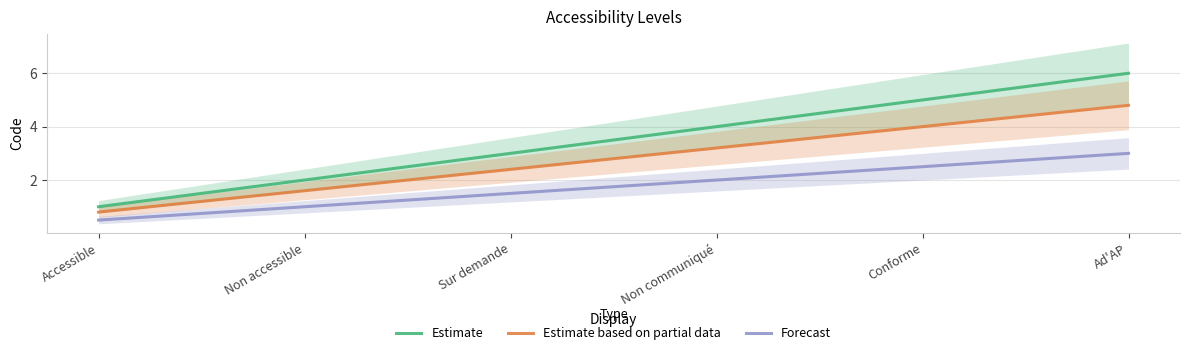

What is the value of the Estimate based on partial data point at the 4th from the left?

3.2